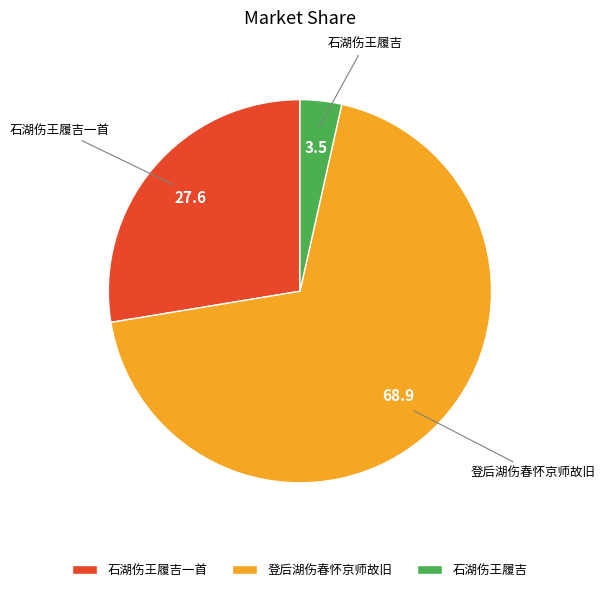

Which category has the smallest portion of the pie?

石湖伤王履吉